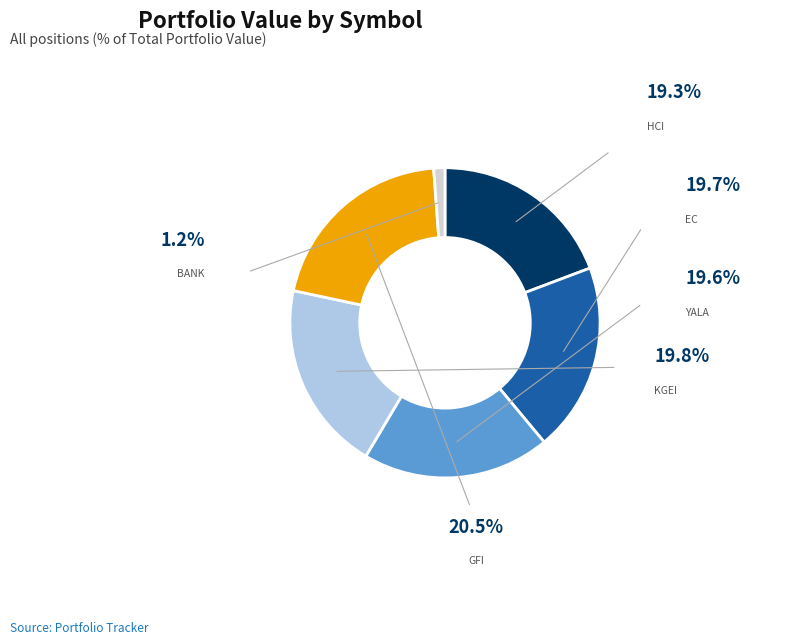

What percentage is the HCI slice, to the nearest percent?

19%